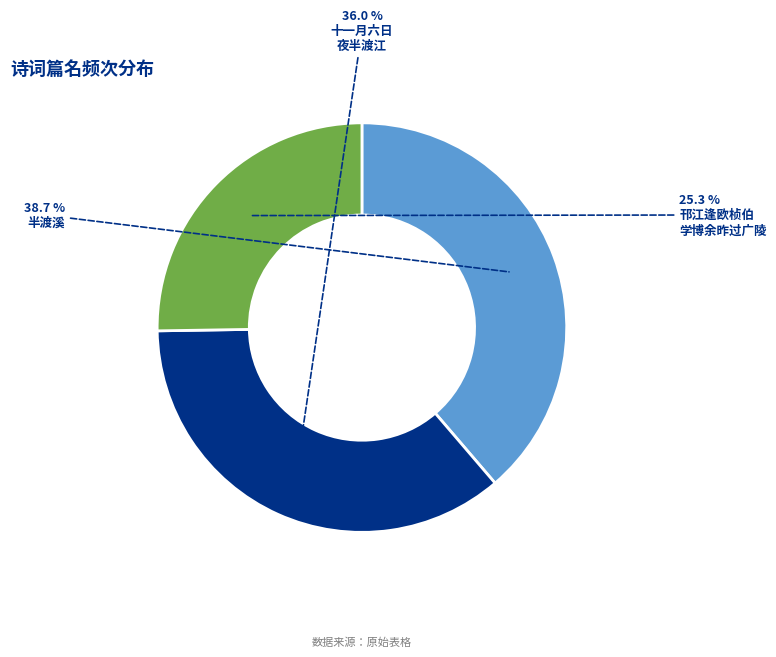

Does any single category account for the majority?

No